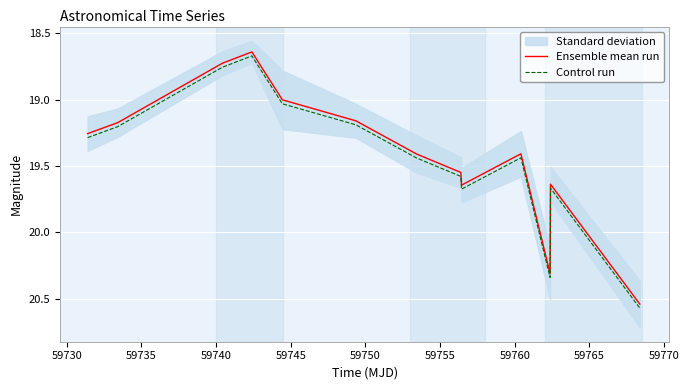

True or false: Ensemble mean run and Control run intersect in this chart.

False